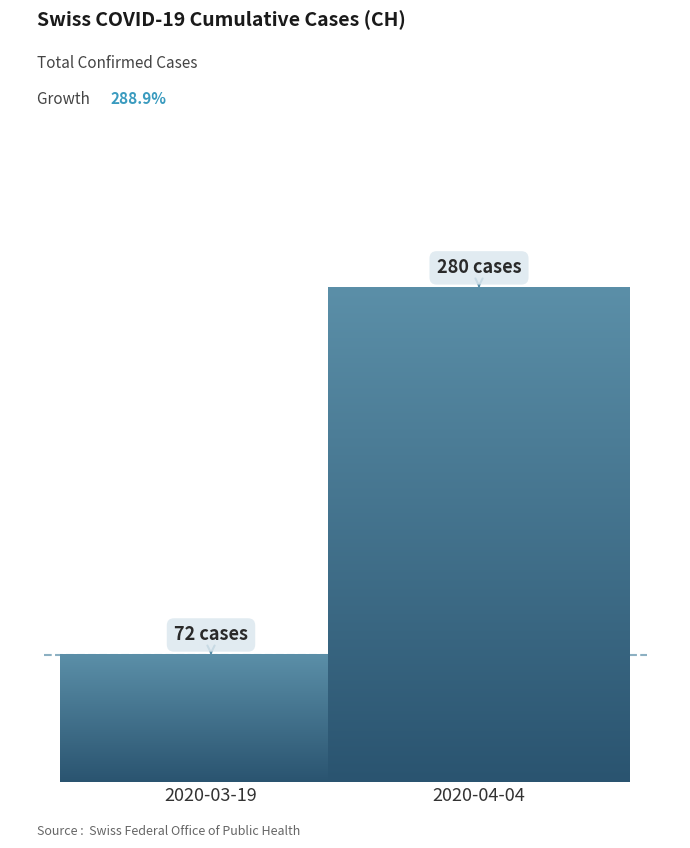

Does the chart contain stacked bars?

No